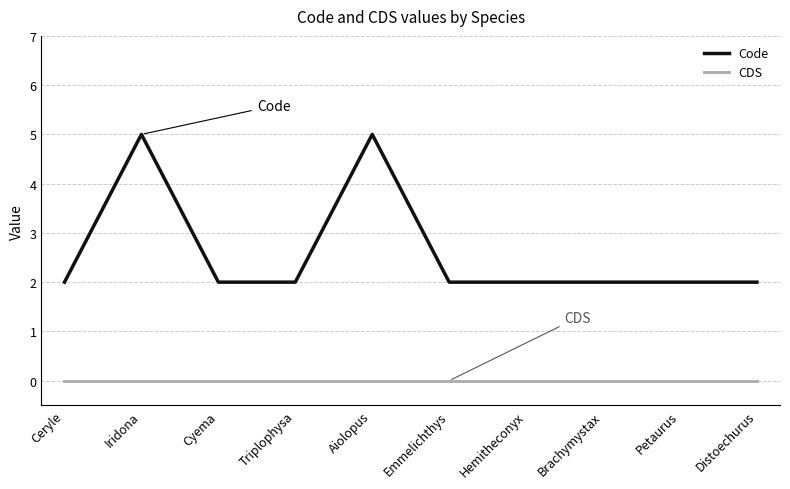

Reading left to right, what are all the values shown in this chart?

Code: Ceryle=2	Iridona=5	Cyema=2	Triplophysa=2	Aiolopus=5	Emmelichthys=2	Hemitheconyx=2	Brachymystax=2	Petaurus=2	Distoechurus=2
CDS: Ceryle=0	Iridona=0	Cyema=0	Triplophysa=0	Aiolopus=0	Emmelichthys=0	Hemitheconyx=0	Brachymystax=0	Petaurus=0	Distoechurus=0